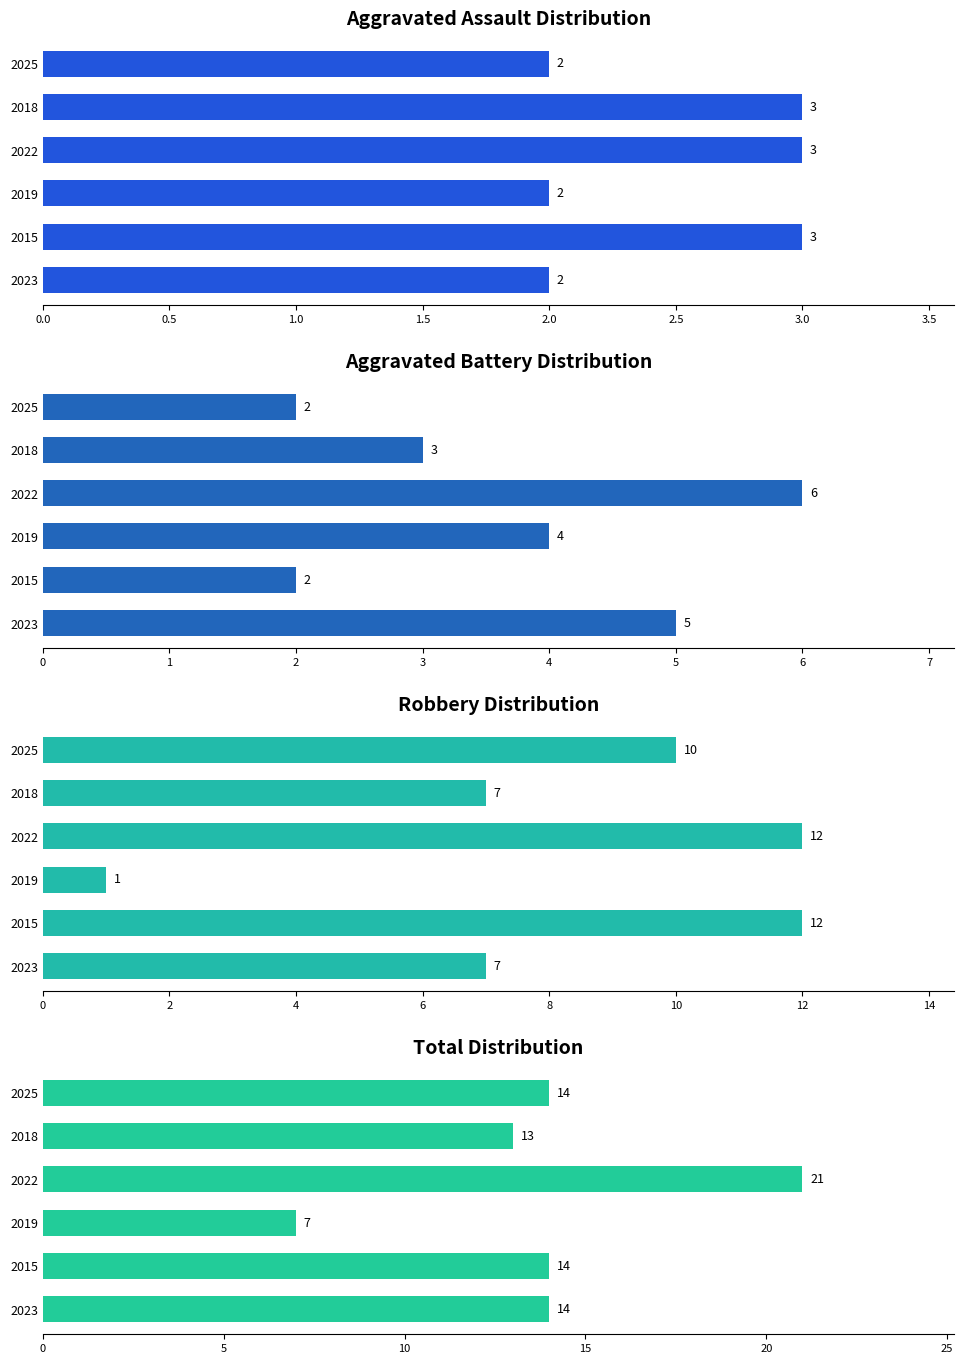

How many series are shown in this chart?

4